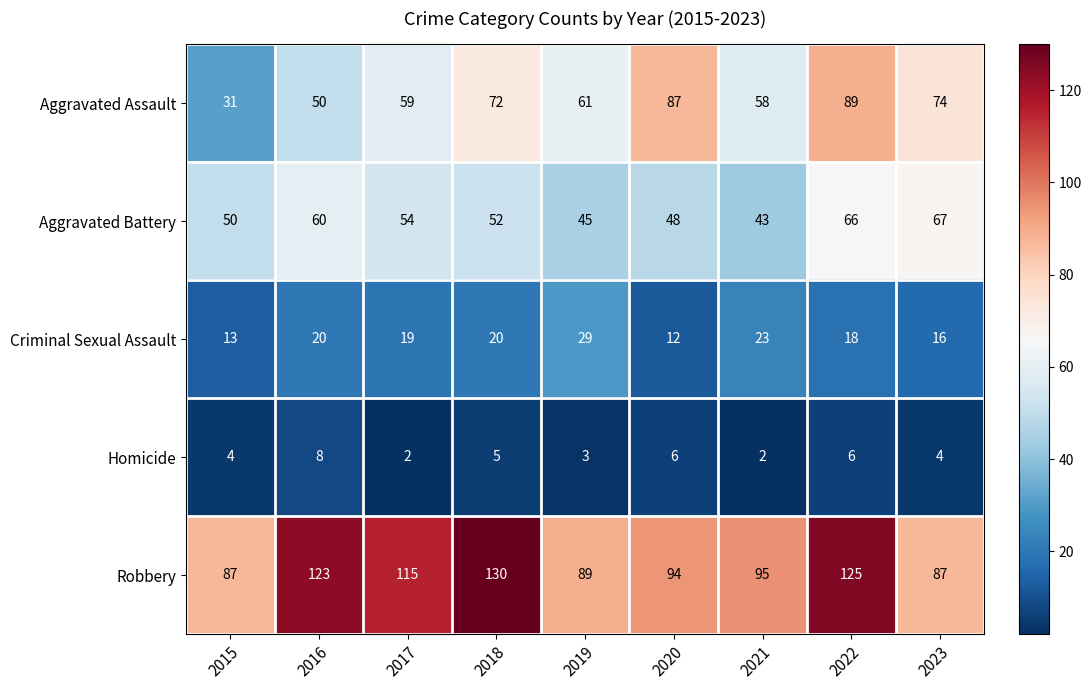

At which category does the chart reach its peak across all series?

2018